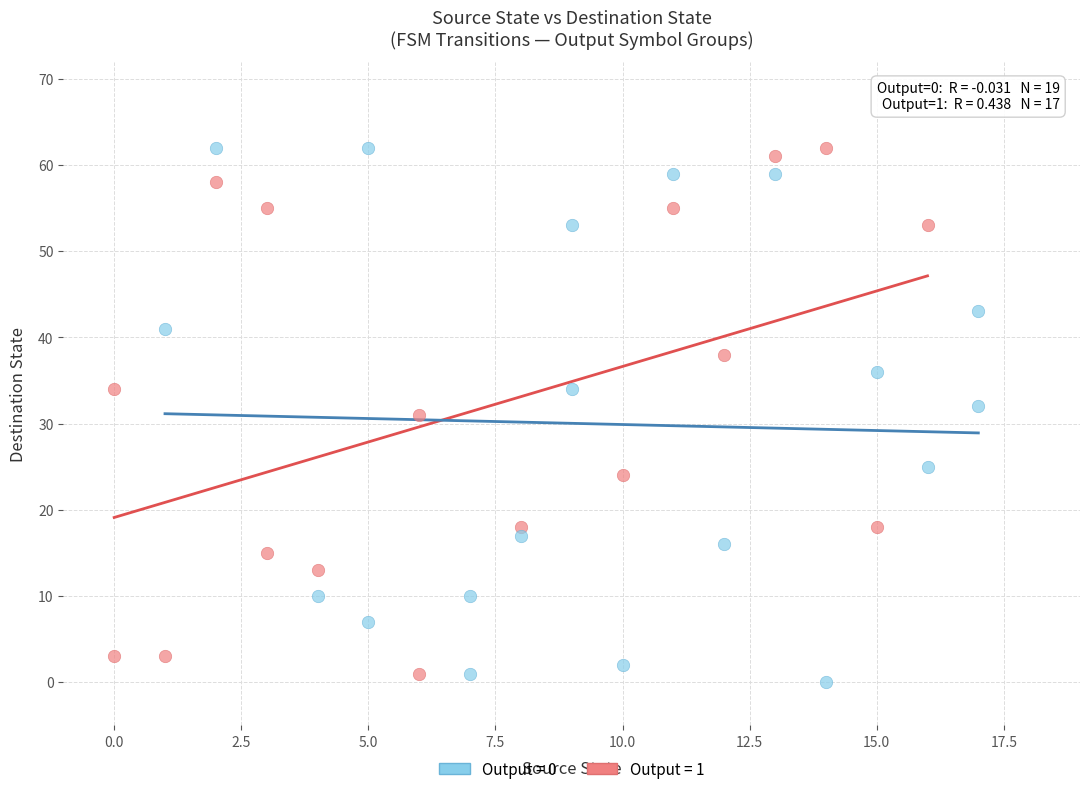

What are all the series names shown in the legend?

Output = 0, Output = 1